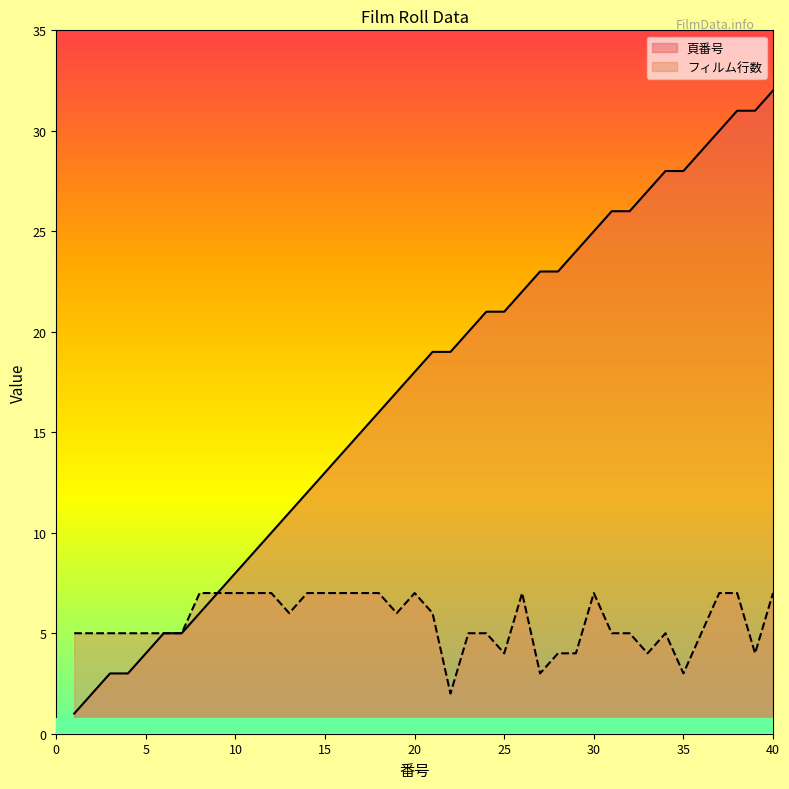

What is the spread (max minus min) of values at 31?

21